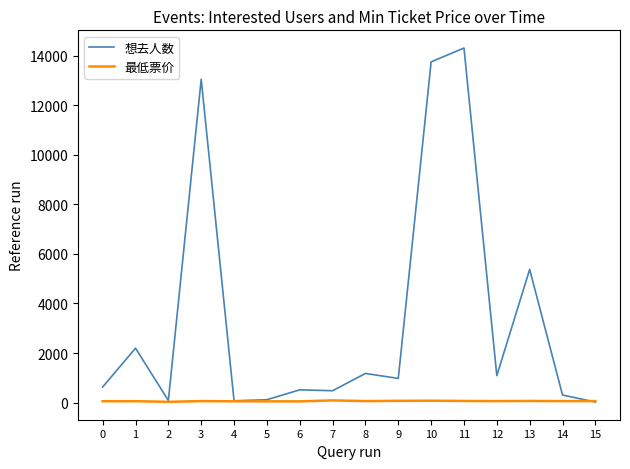

How many categories are shown in the chart?

16